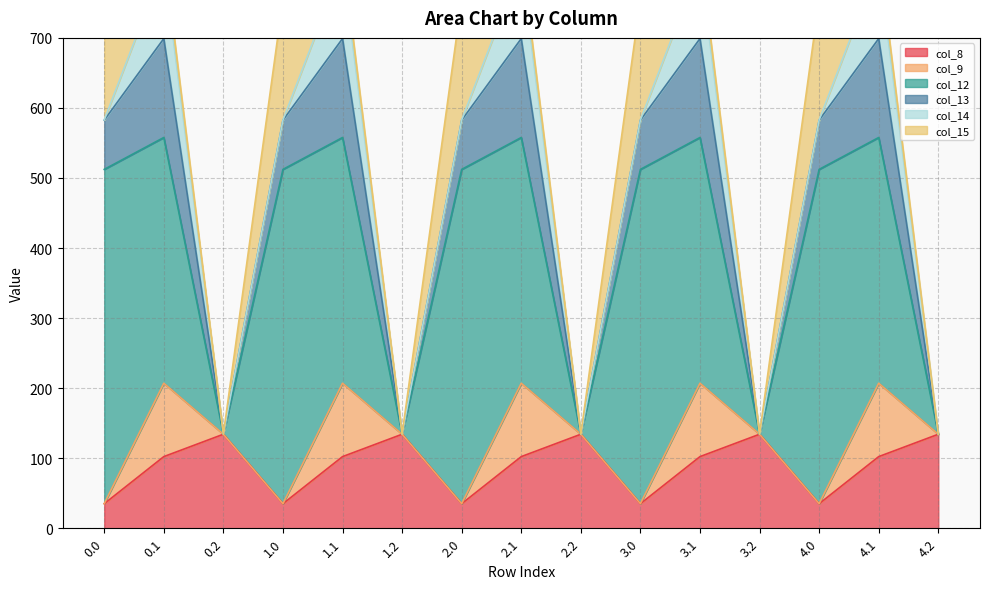

Which has a higher value, 1.2 or 4.0?

1.2